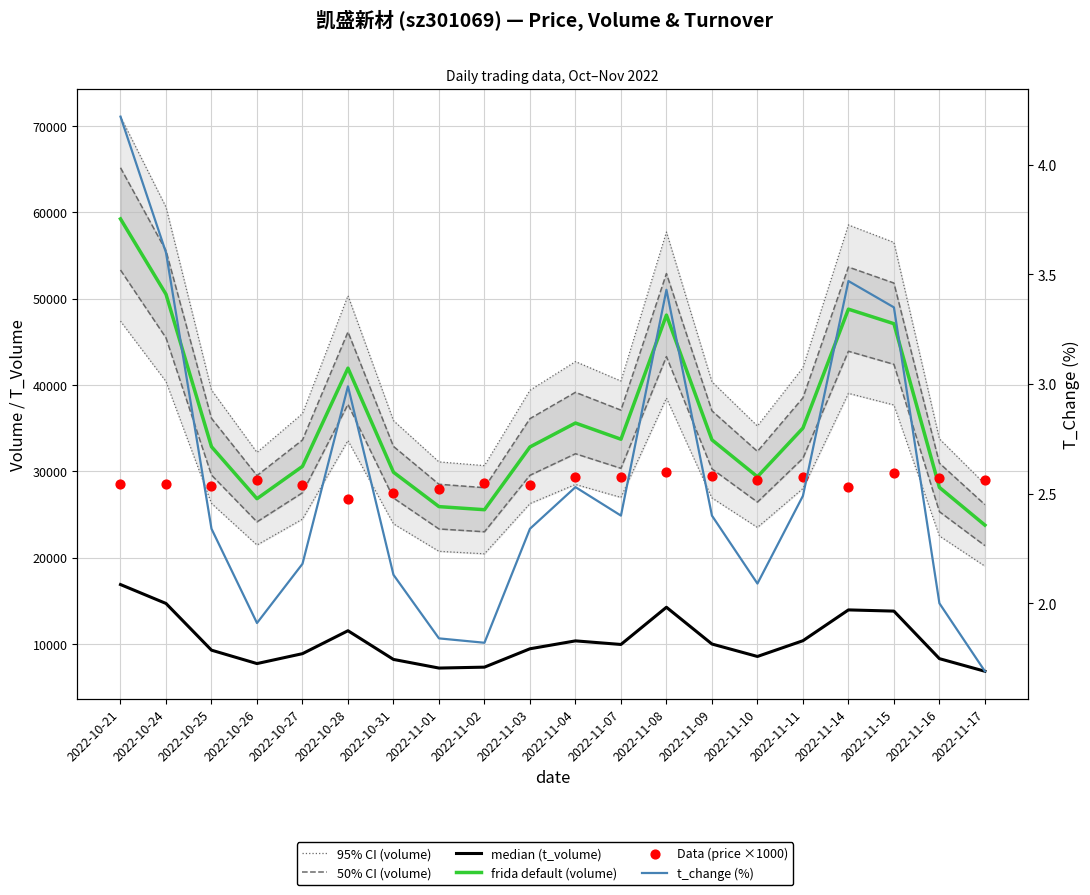

Which series has the widest spread of Y values?

95% CI (volume)